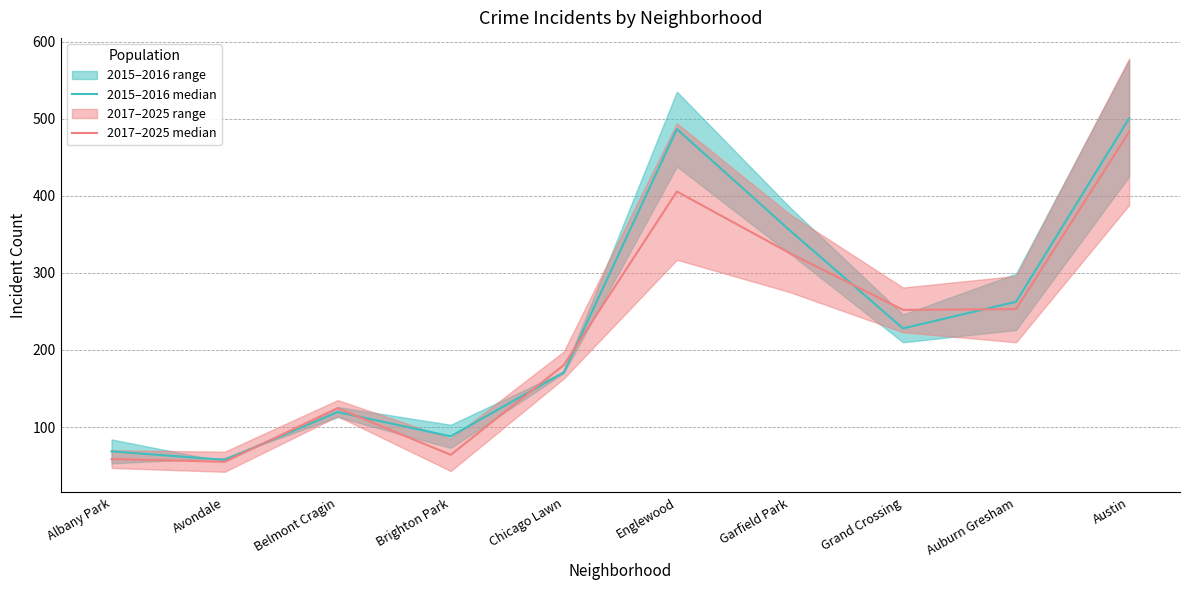

At Englewood, list the series in order from largest to smallest.

2015–2016 median, 2017–2025 median